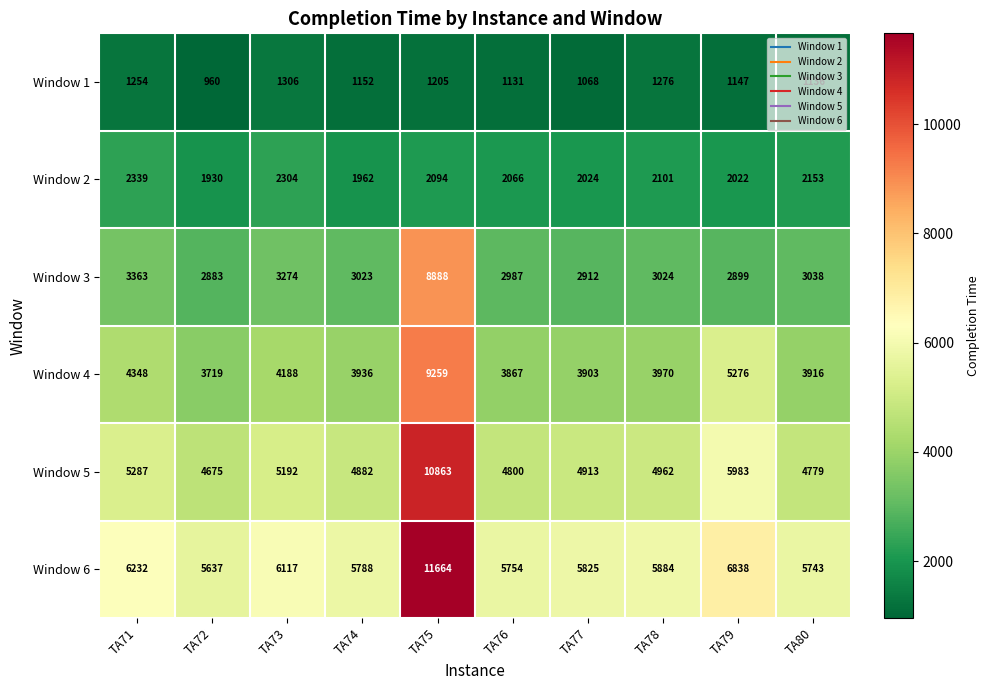

The Window 3 series shows 3023 at TA74. True or false?

True